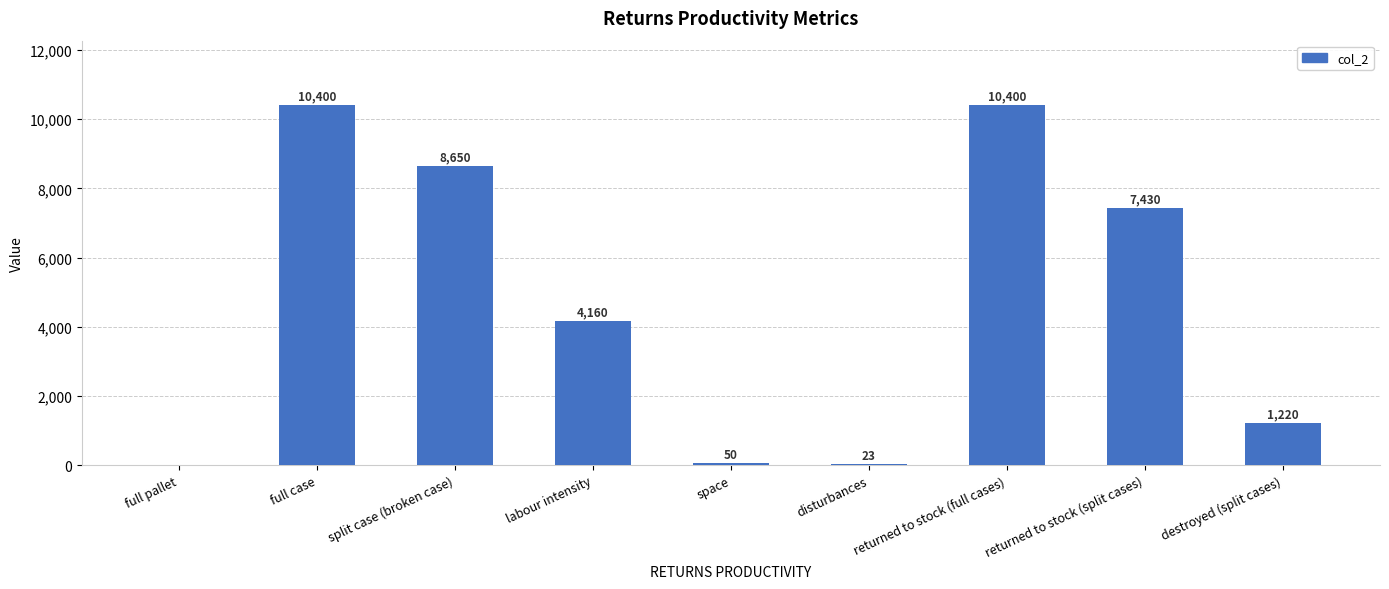

What is the approximate value at space?

50